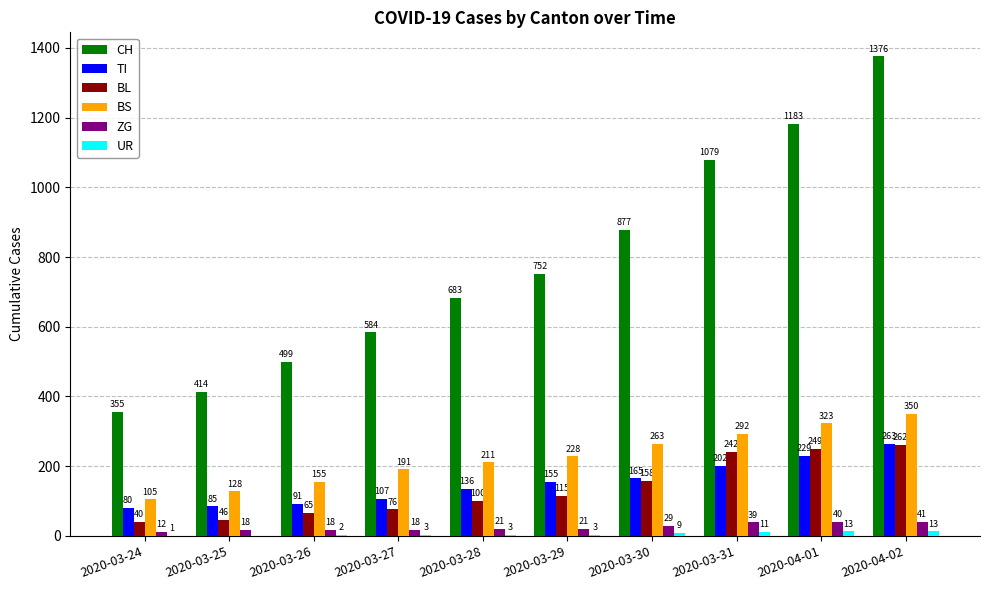

Are the bars horizontal?

No